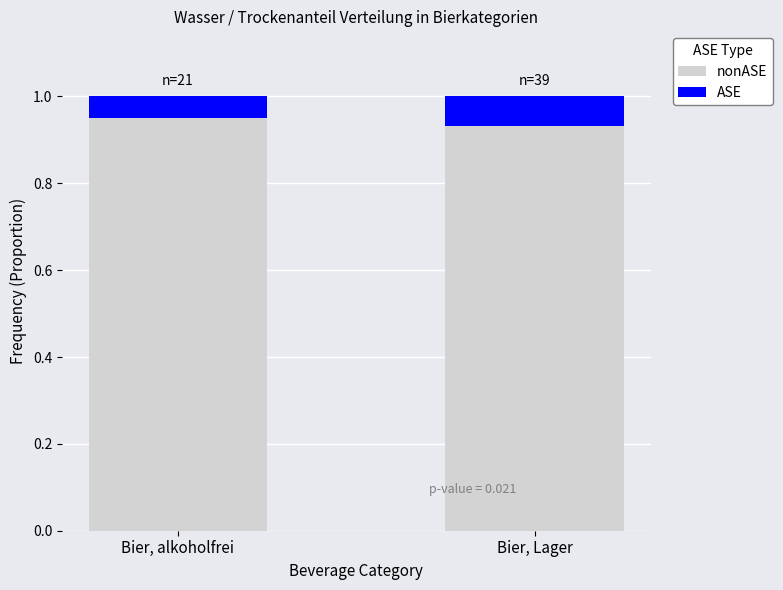

What is the total value across all series at Bier, Lager?

1.0